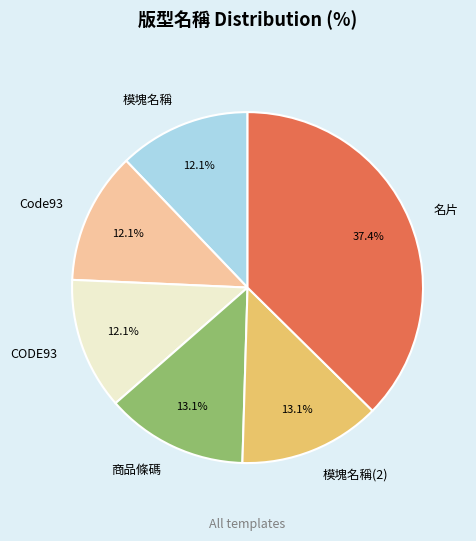

Is it true that 名片 is 31% of the pie?

False